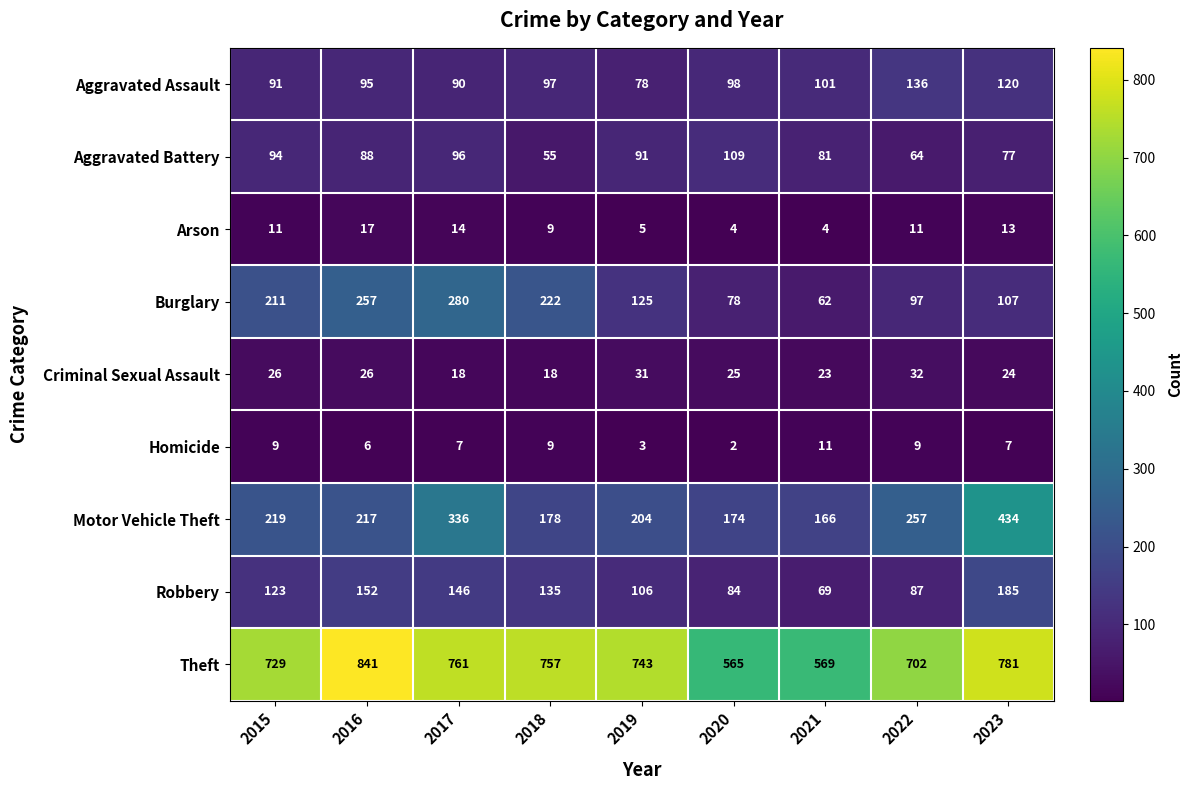

What is the difference between the second highest and minimum values in the Homicide series?

7